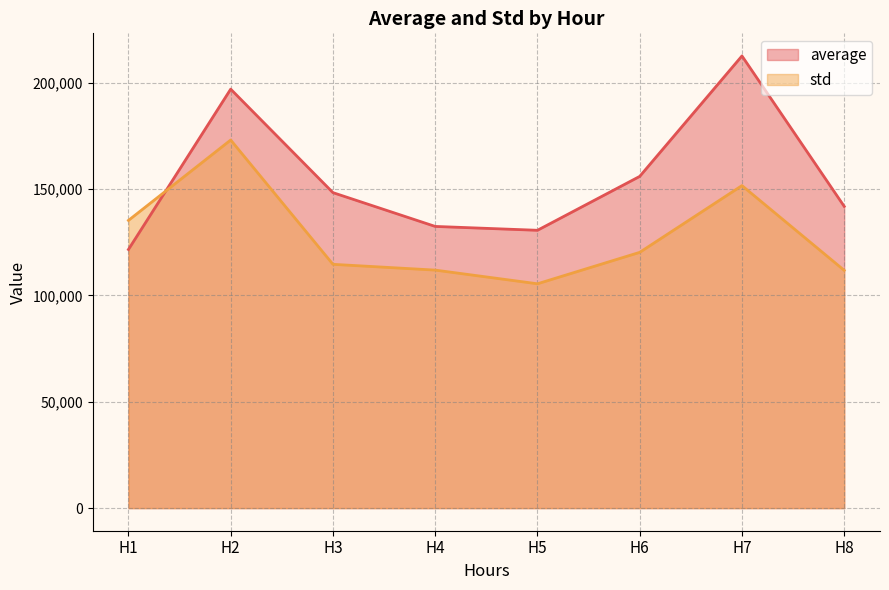

Where do std and average first cross each other?

H1 and H2